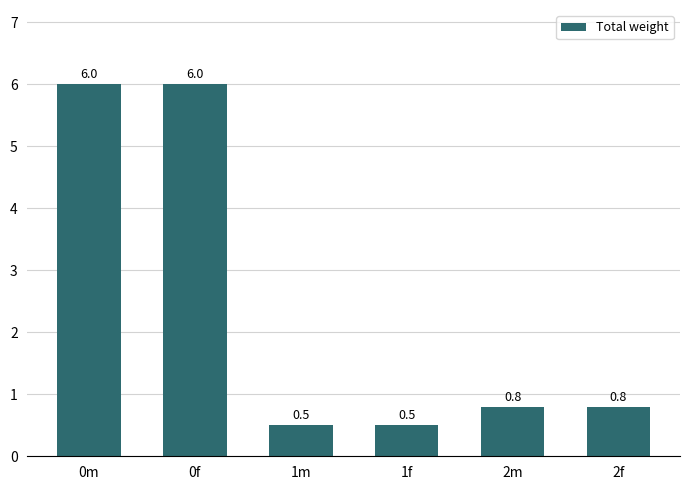

The chart shows a value of 0.5 at 1m. True or false?

True